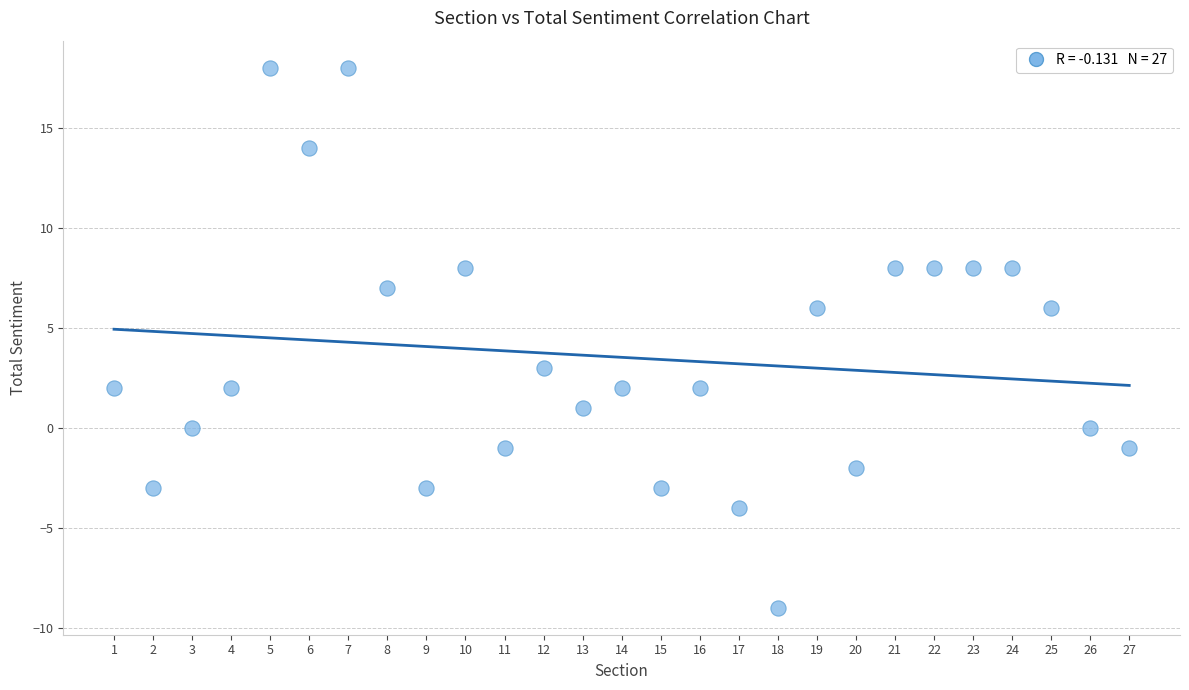

What Y value in the scatter plot is closest to 4?

3